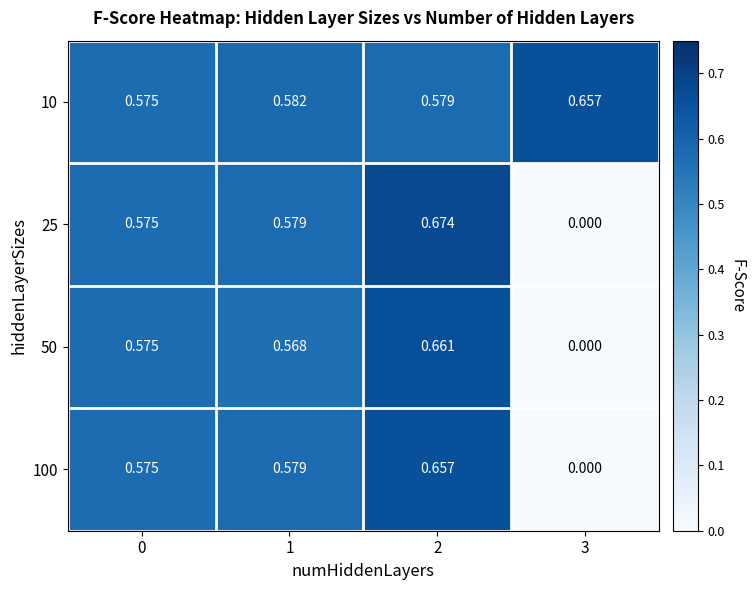

Which series has the largest range (max minus min)?

25